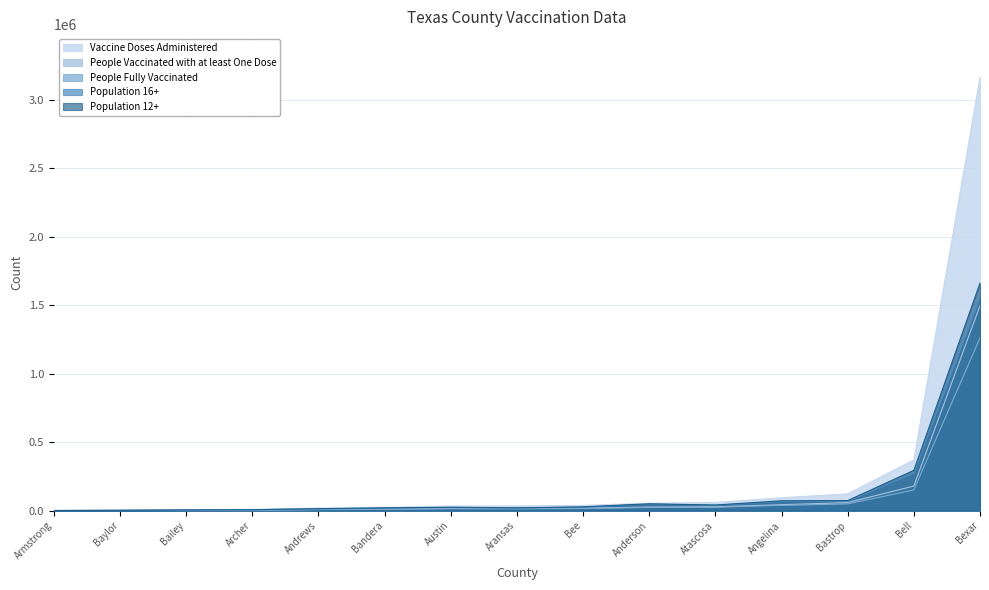

True or false: People Vaccinated with at least One Dose has more than 0 interior local peaks.

True